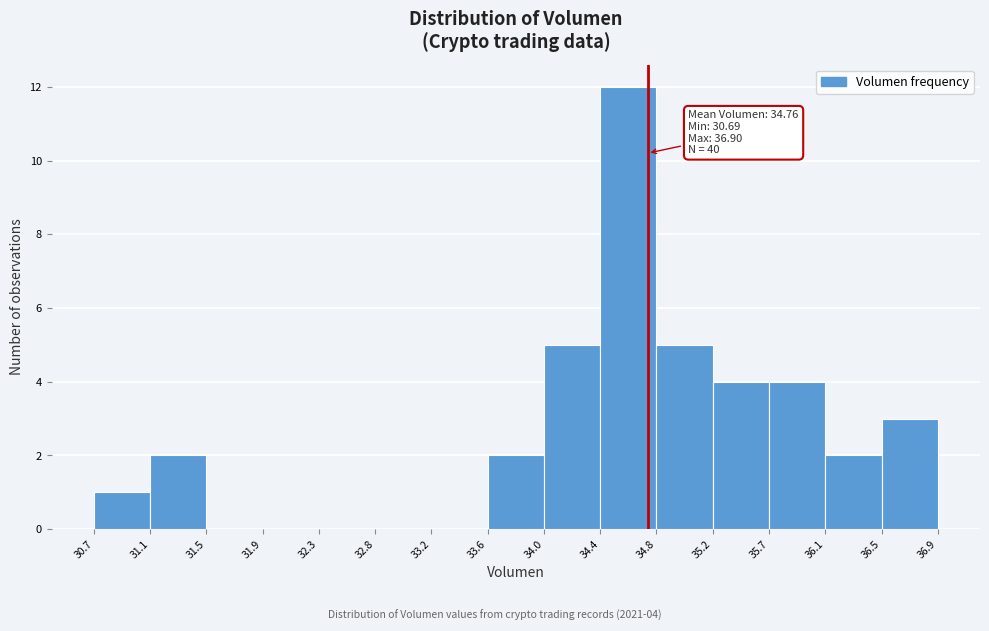

Over which range of the x-axis is the bar tallest?

34.4 to 34.8